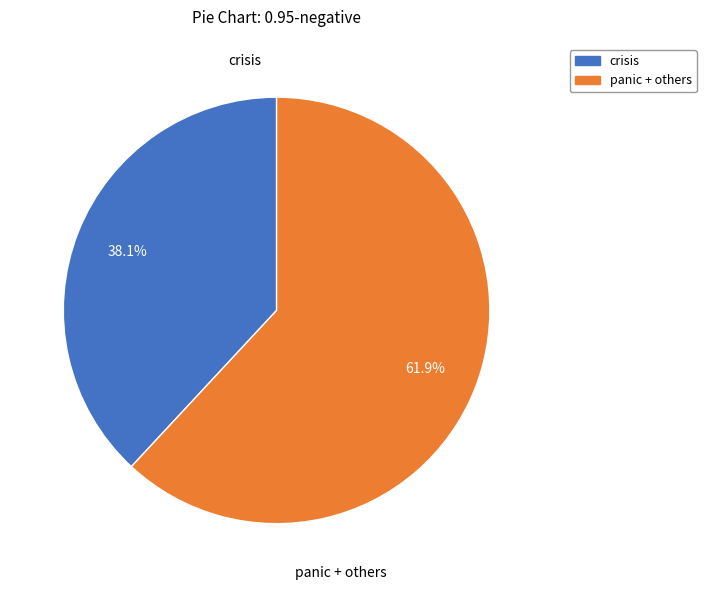

Is there any slice that represents more than half of the pie?

Yes